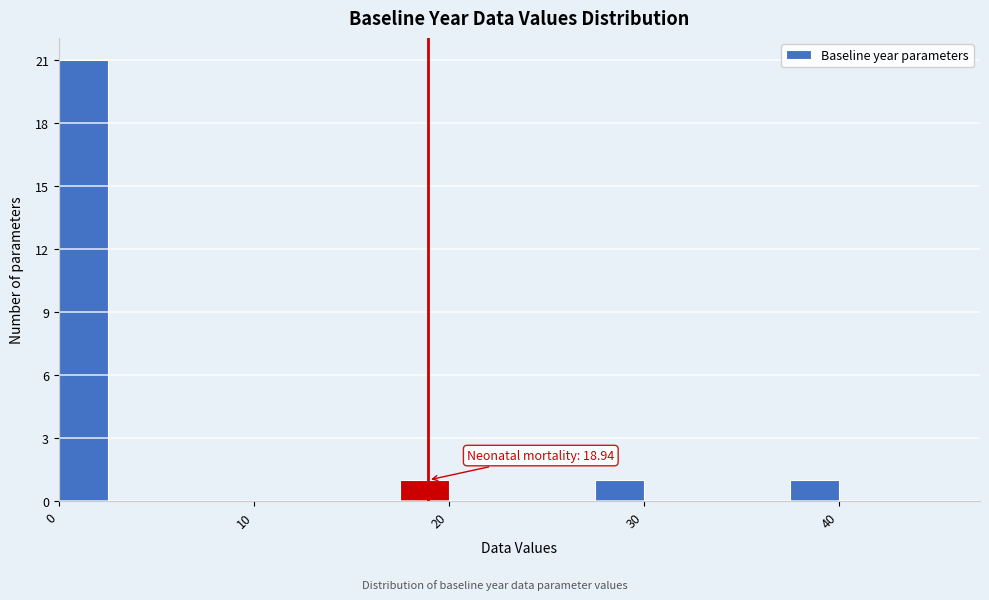

Around what value on the x-axis is the tallest bar? Give the approximate position of its centre, as read against the axis.

1